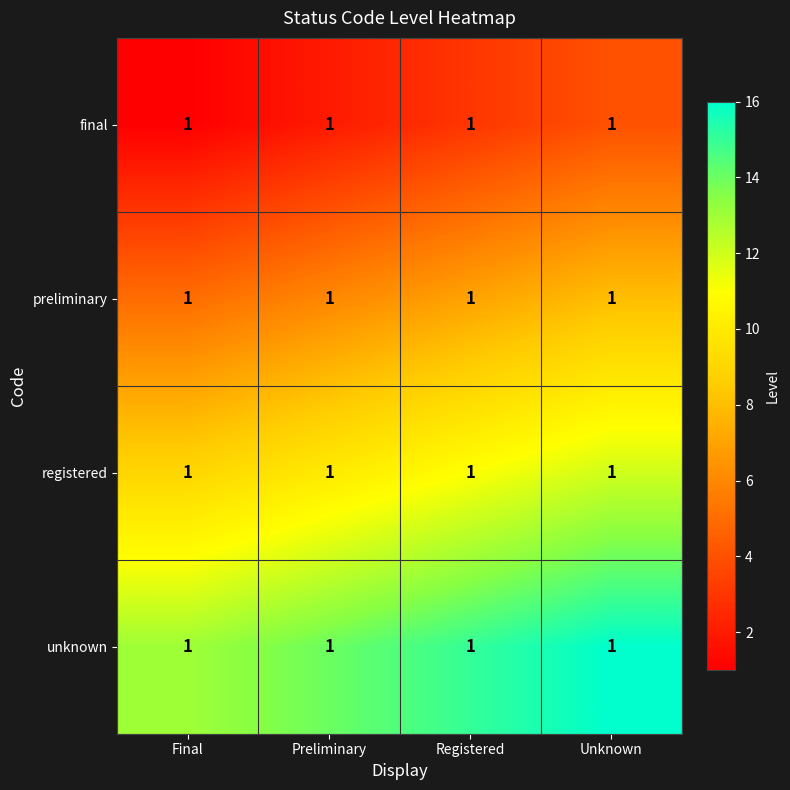

True or false: unknown has a value of 20 at Registered.

False